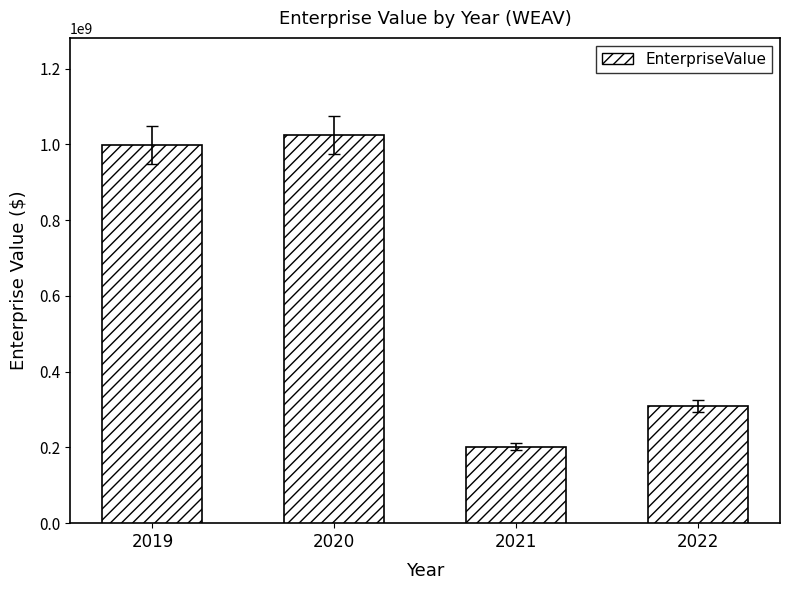

Approximately how many times larger is the value at 2019 compared to 2022?

3.2